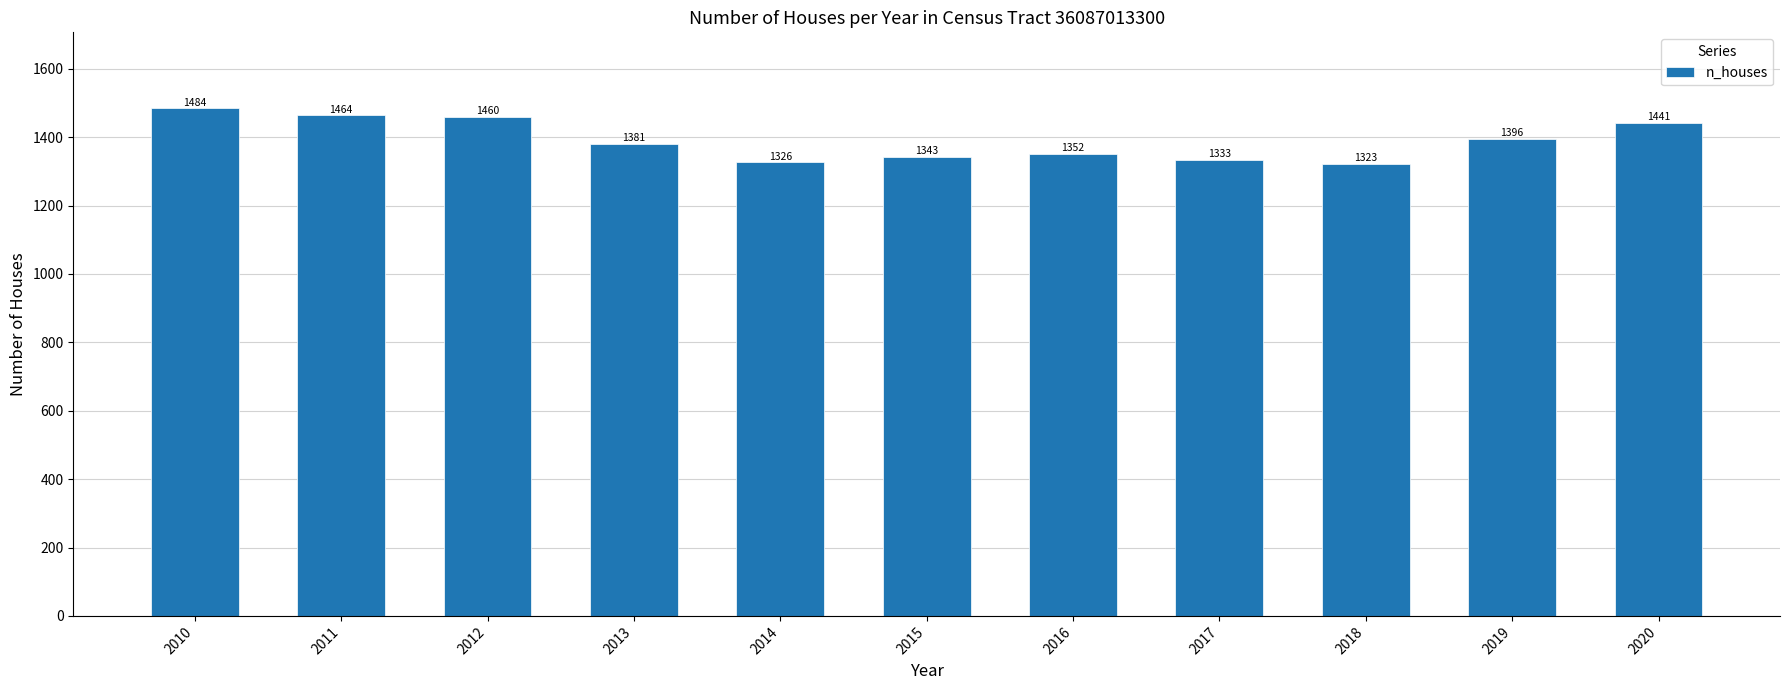

At which label does the data first exceed 1381?

2010